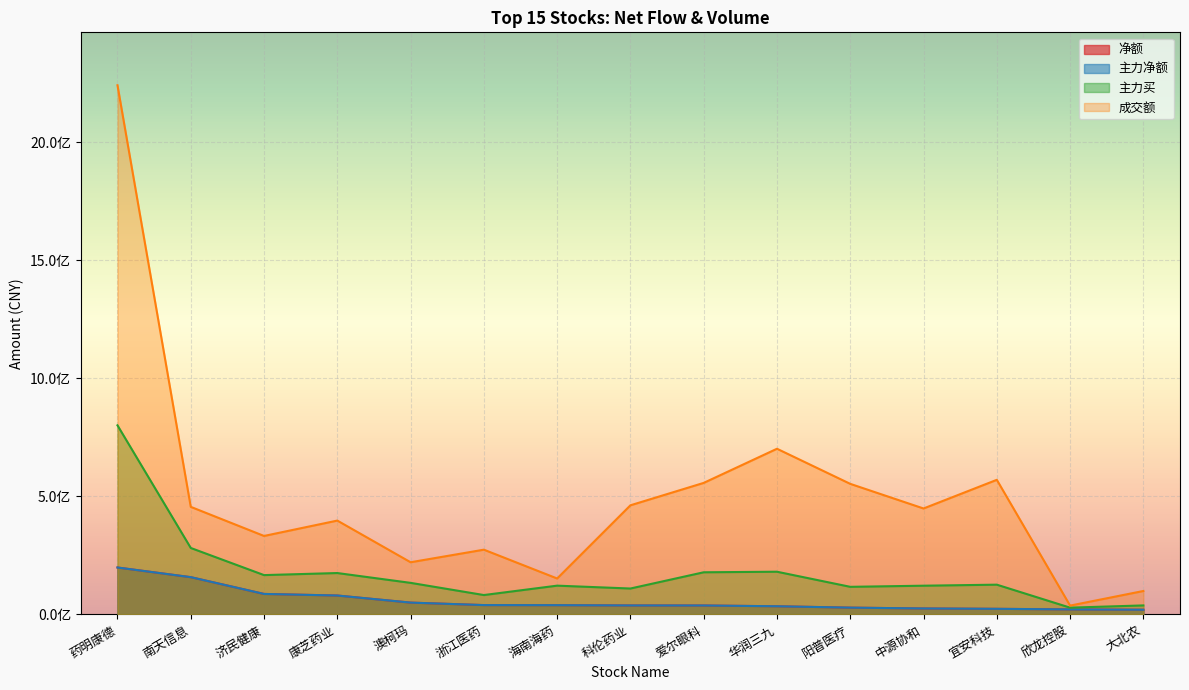

What is the total value across all series at 南天信息?

1053809838